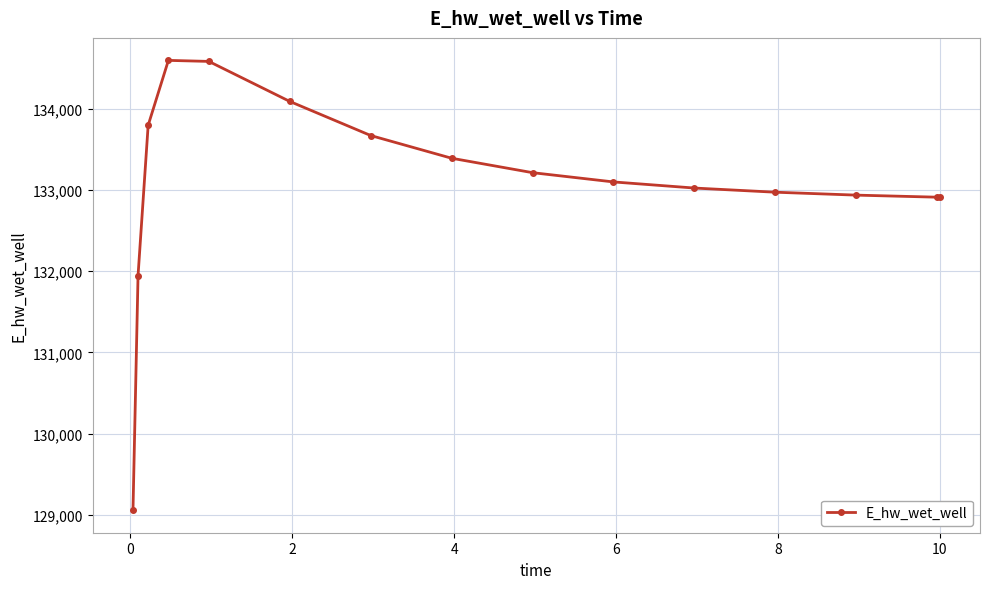

What is the minimum value shown in the chart?

129056.9